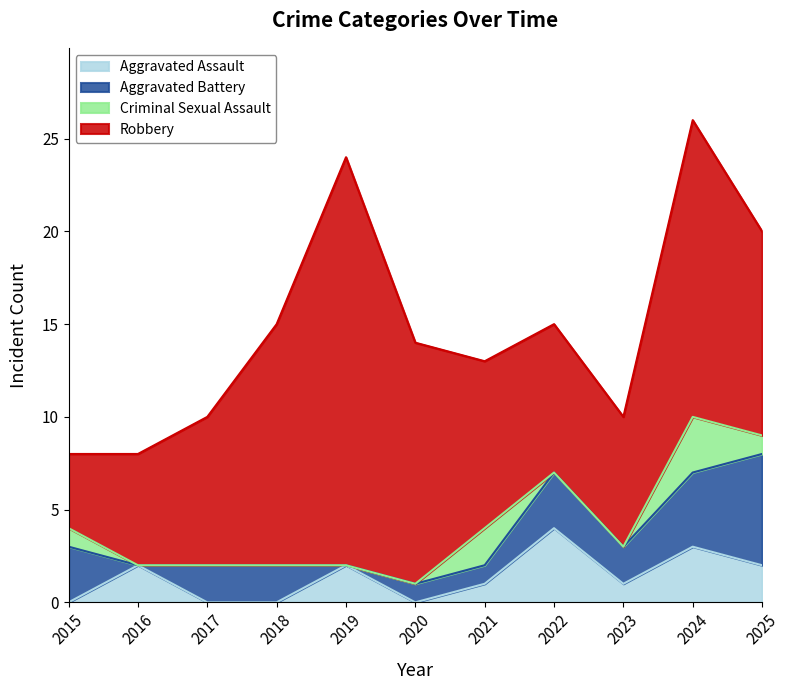

The value of Robbery at 2024 is 23. True or false?

False